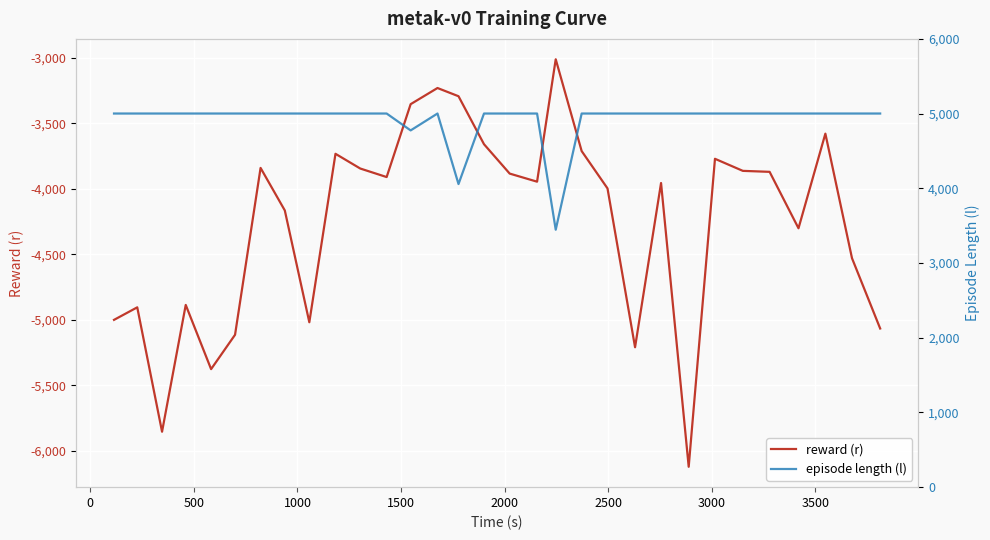

What is the highest value of the reward (r) series?

-3010.9